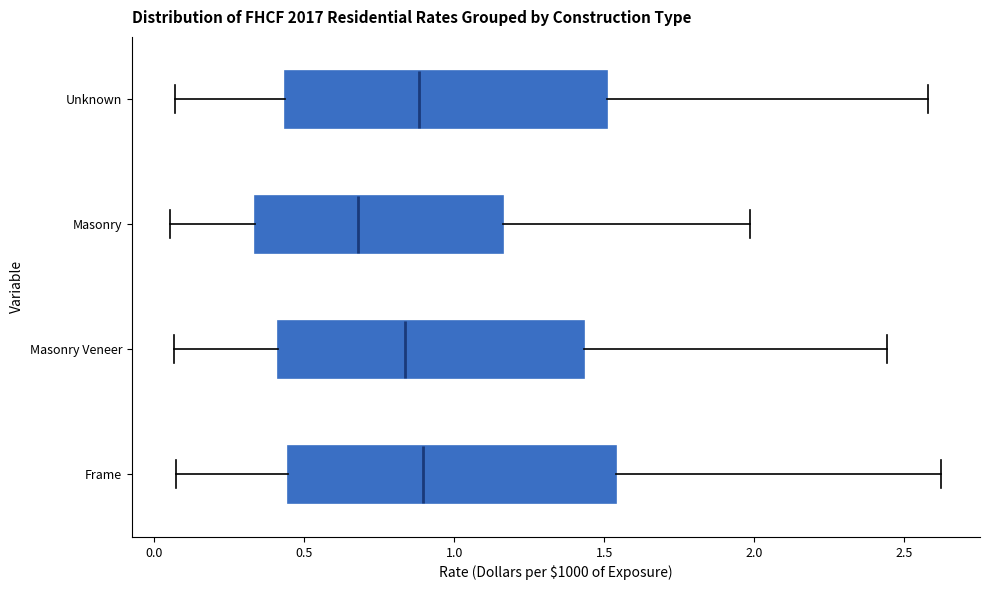

Where does the left whisker of the box for Masonry Veneer end on the x-axis? The values are not printed on the chart, so give them approximately, as read against the axis.

0.05